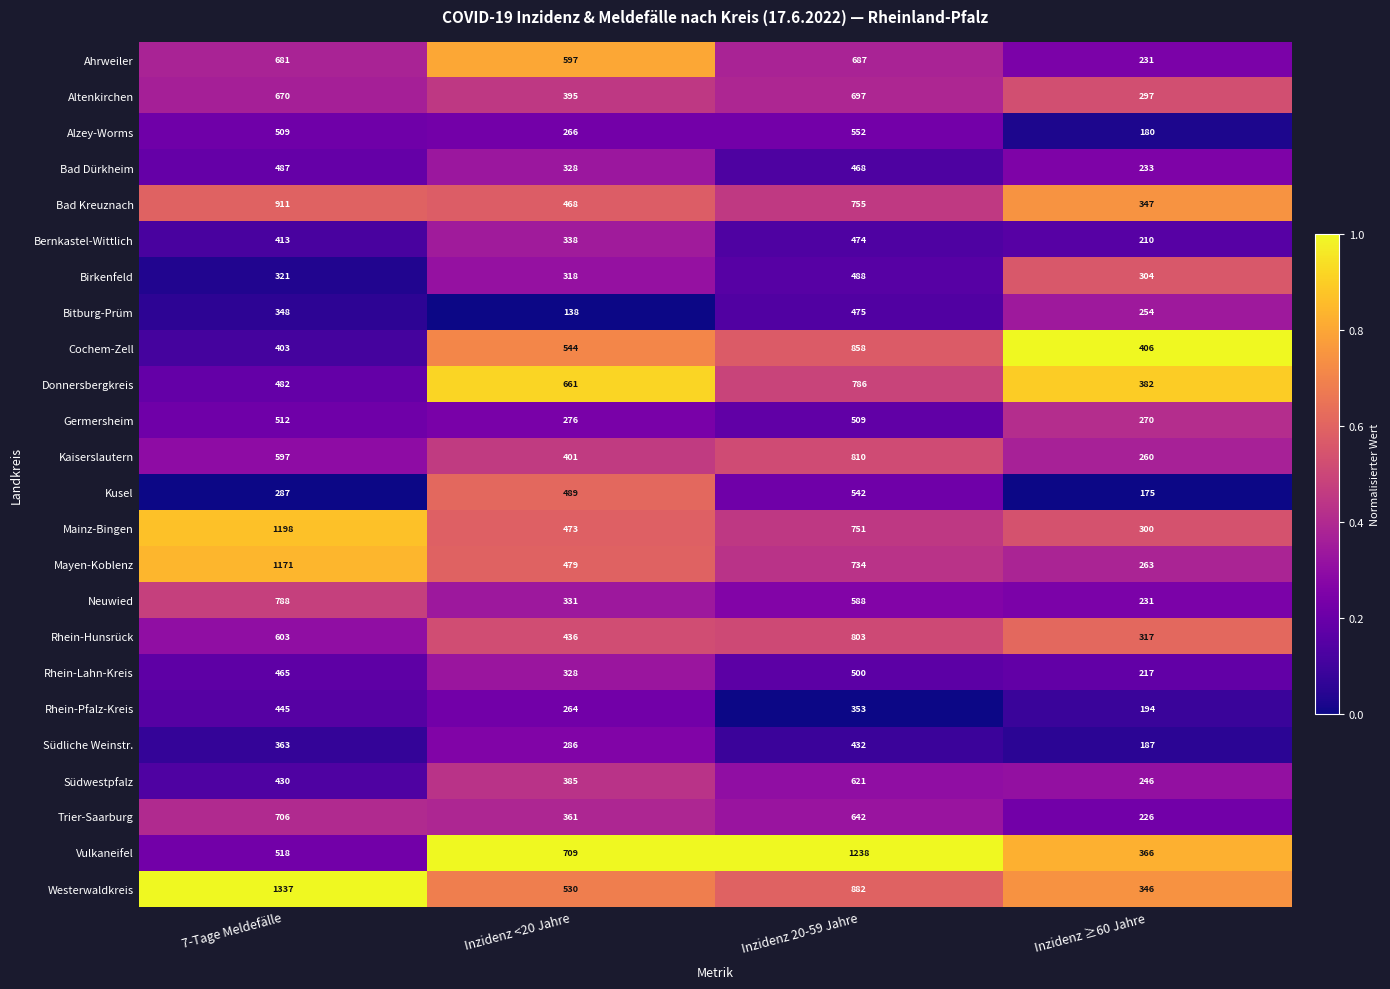

What is the difference between the highest and lowest values at Inzidenz ≥60 Jahre?

231